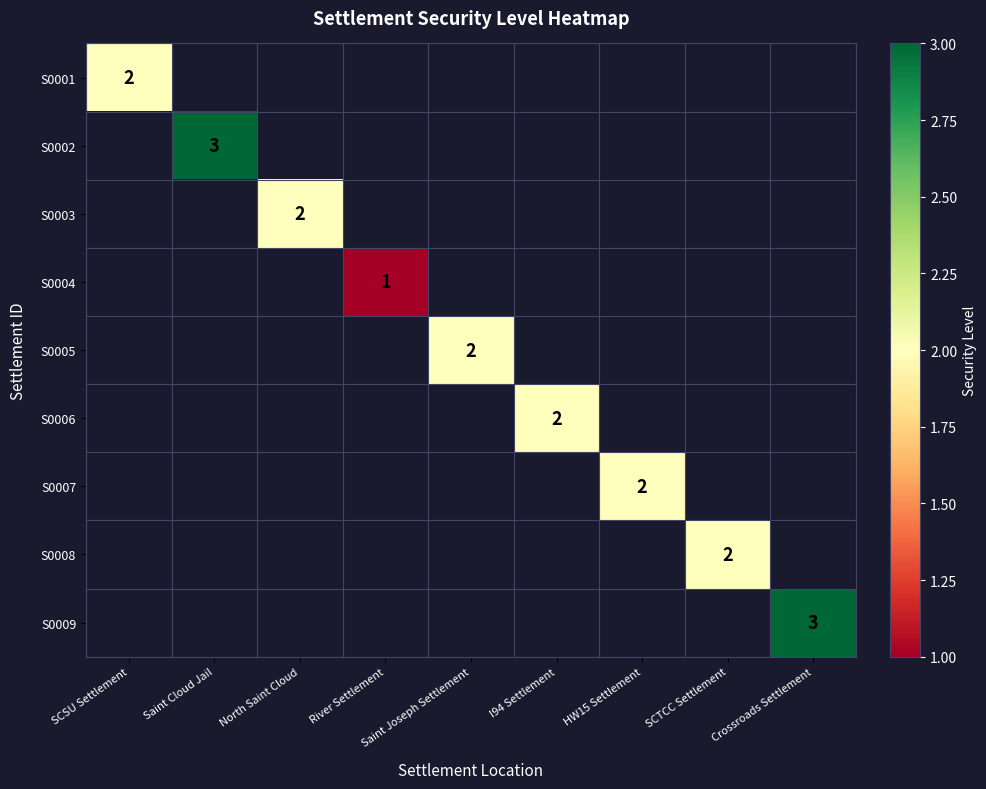

True or false: S0002 has a value of 4 at Saint Cloud Jail.

False